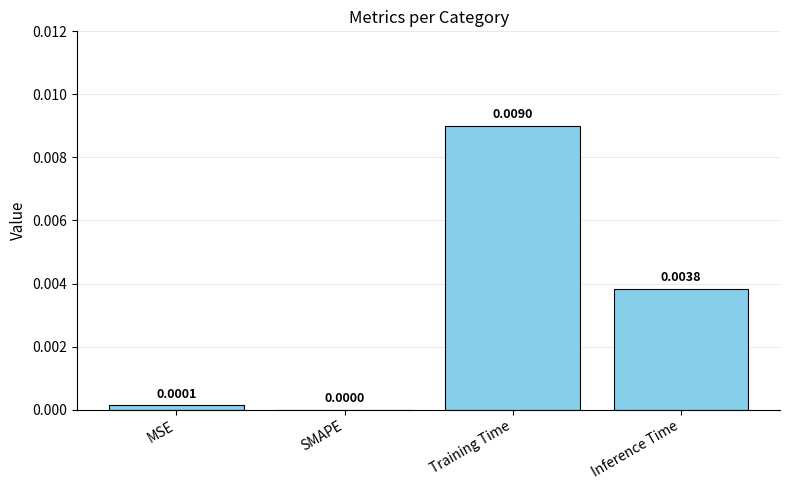

Count the number of data series in this chart.

1